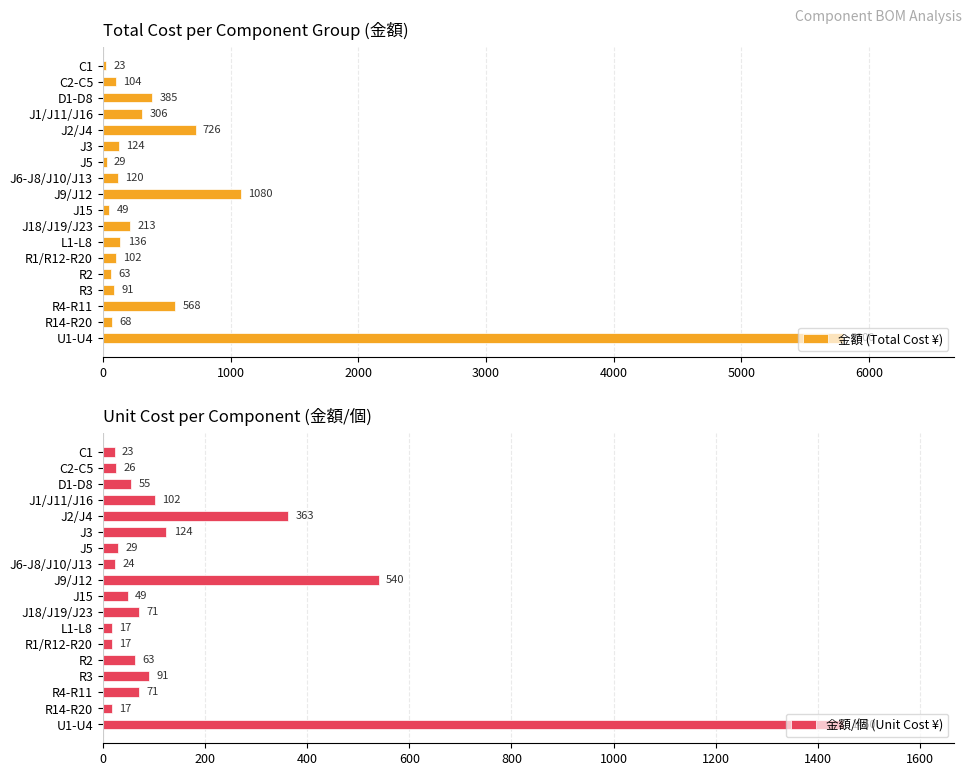

What is the highest value of the 金額 (Total Cost ¥) series?

5800